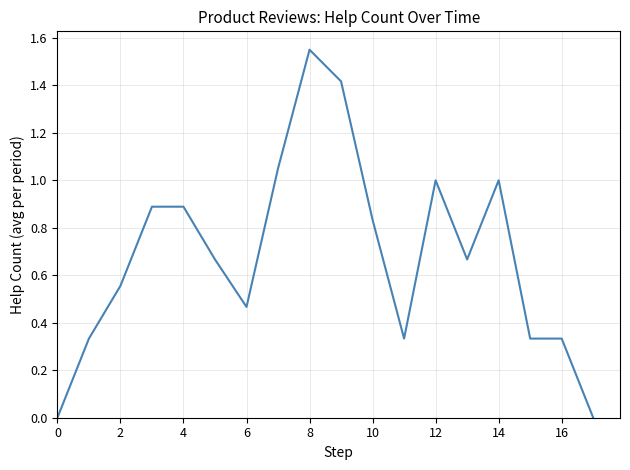

At which category does the chart reach its peak across all series?

8